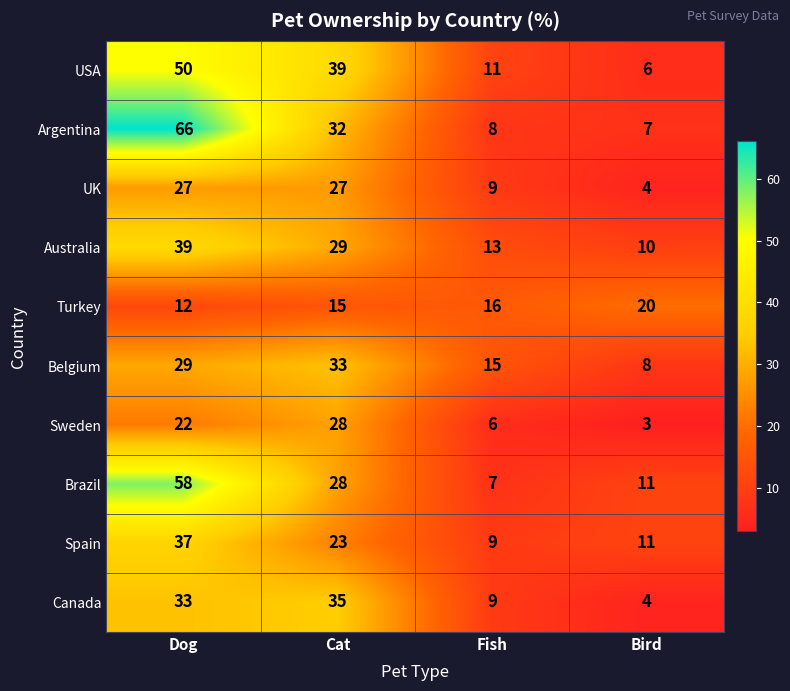

Count the number of categories in the chart.

4